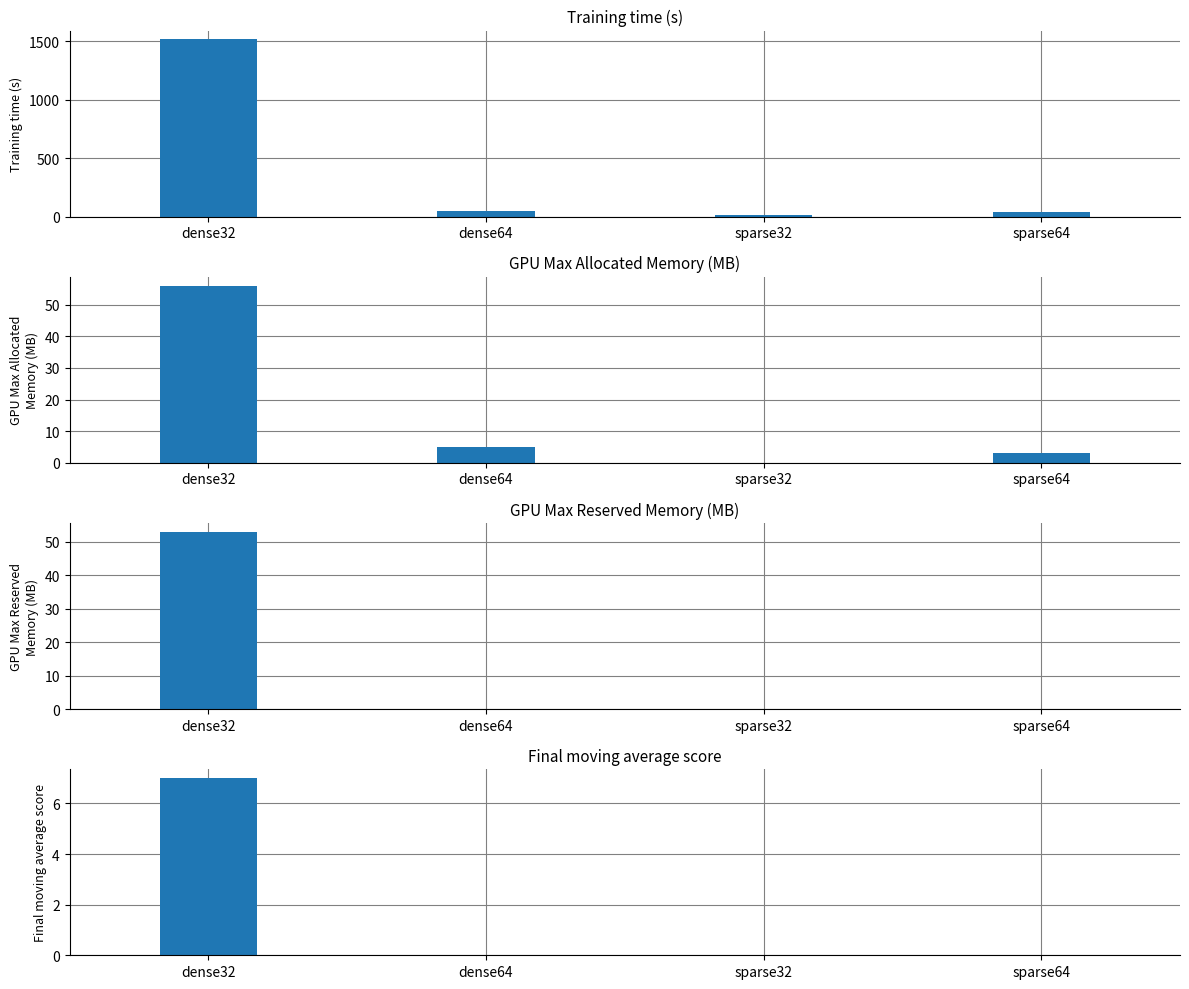

What is the difference between the maximum and minimum values in the col_1 series?

1502